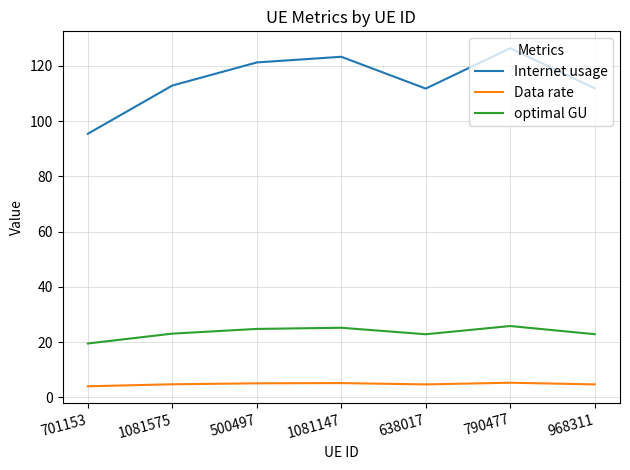

List the series in order of their peak value, highest first.

Internet usage, optimal GU, Data rate